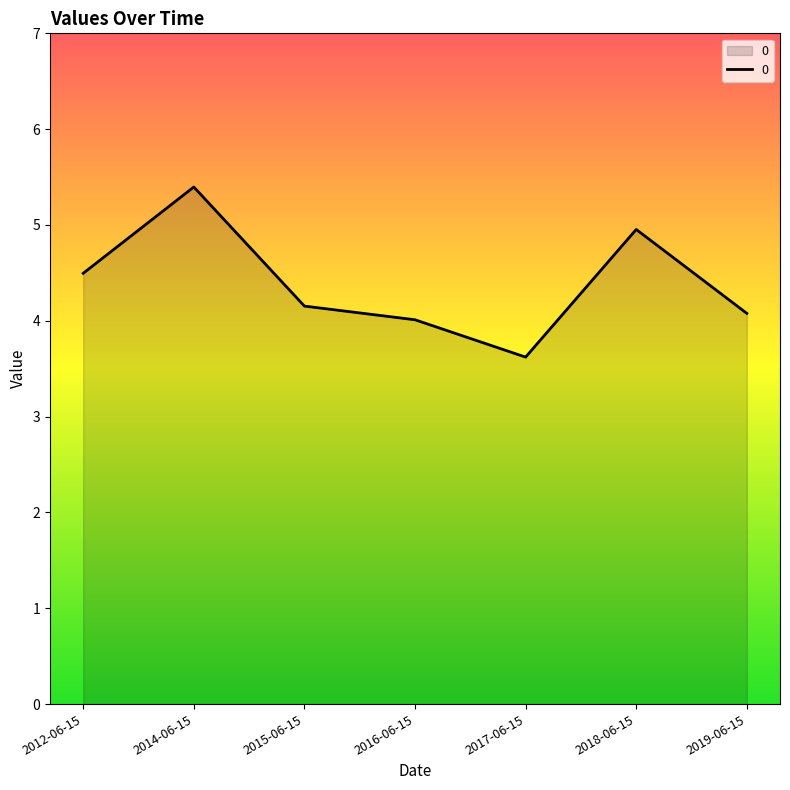

True or false: there are more than 1 points higher than both neighbors.

True